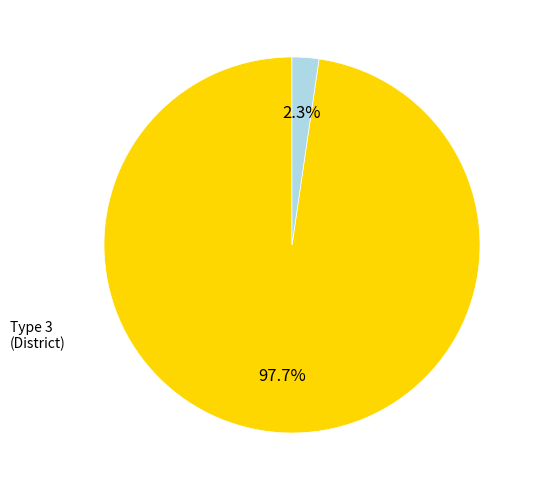

Is there any slice that represents more than half of the pie?

Yes